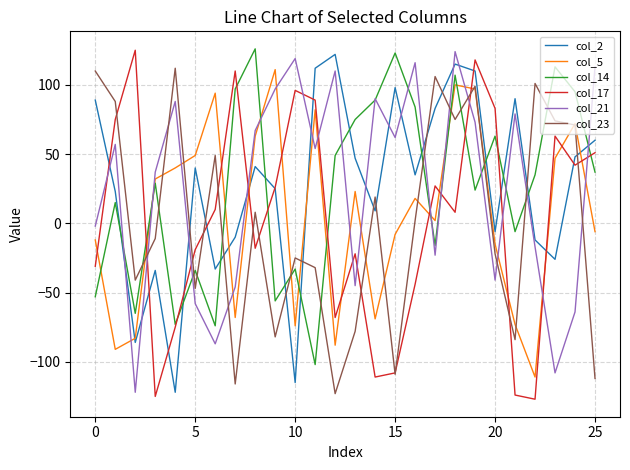

What is the smallest value displayed?

-127